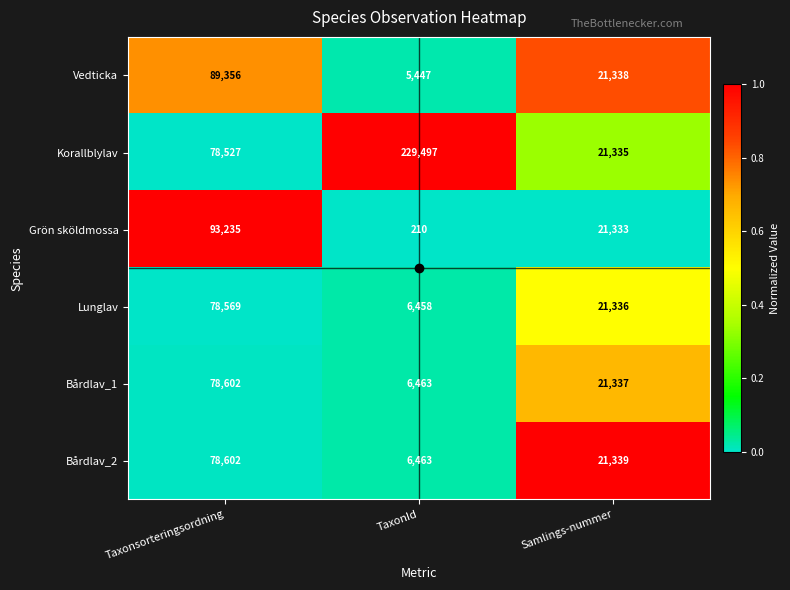

What is the difference between the highest and lowest values at Taxonsorteringsordning?

14708